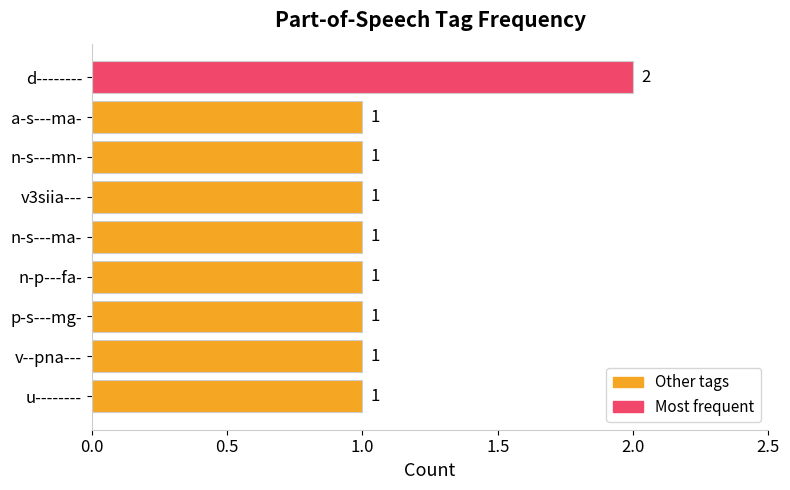

Count the values in the range 1 to 2.

9